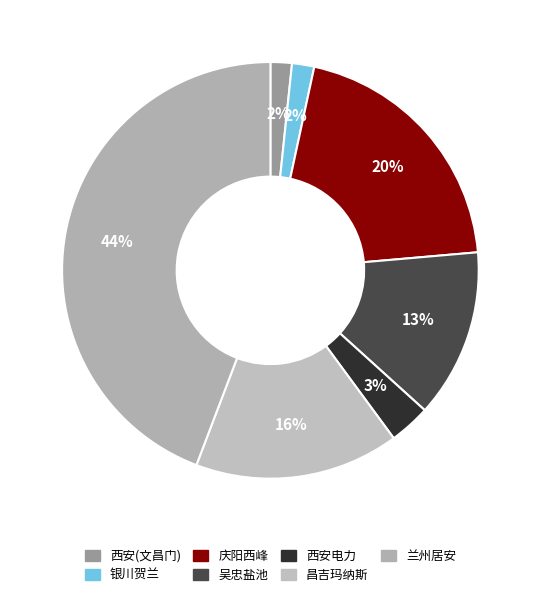

To the nearest percent, what is the average slice percentage?

14%